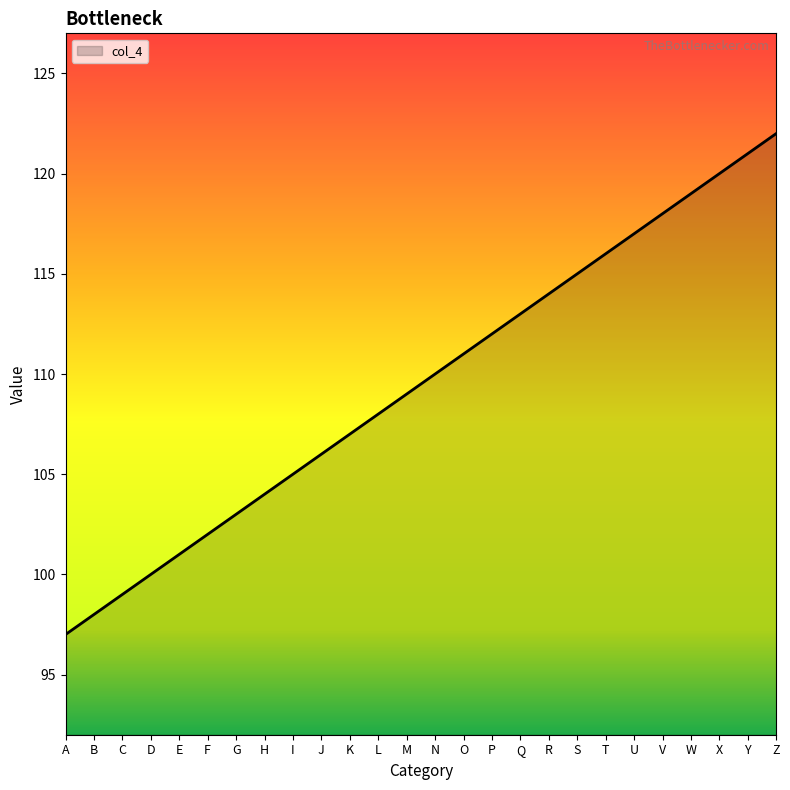

What is the sum of the values at Z and K?

229